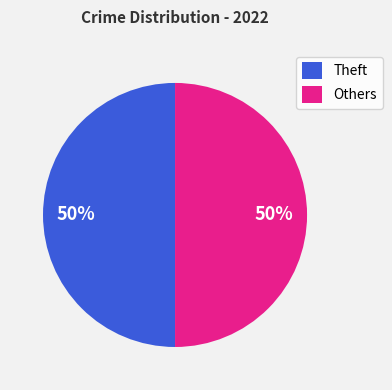

To the nearest percent, what is the average slice percentage?

50%